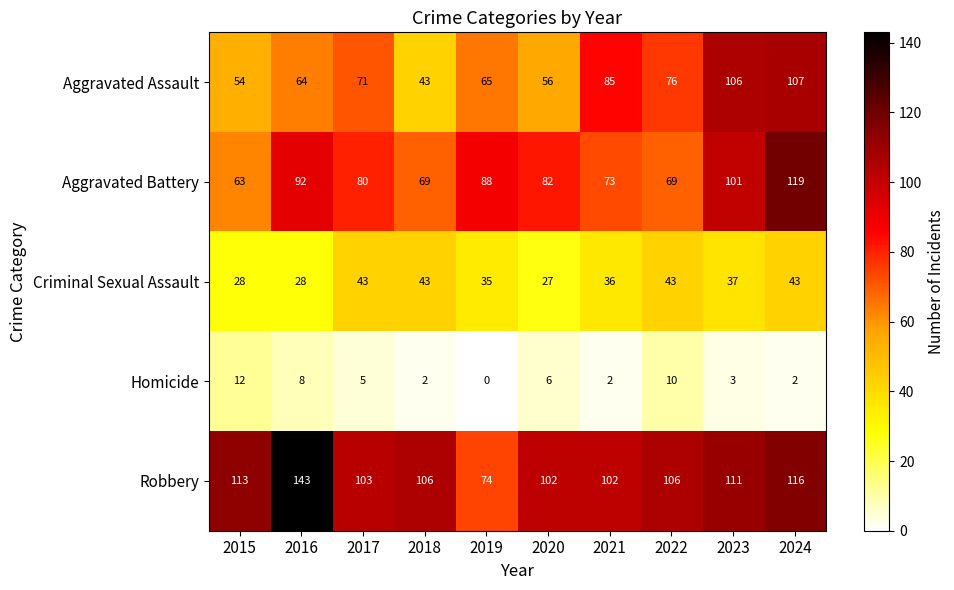

At which label does Robbery first exceed 106?

2015